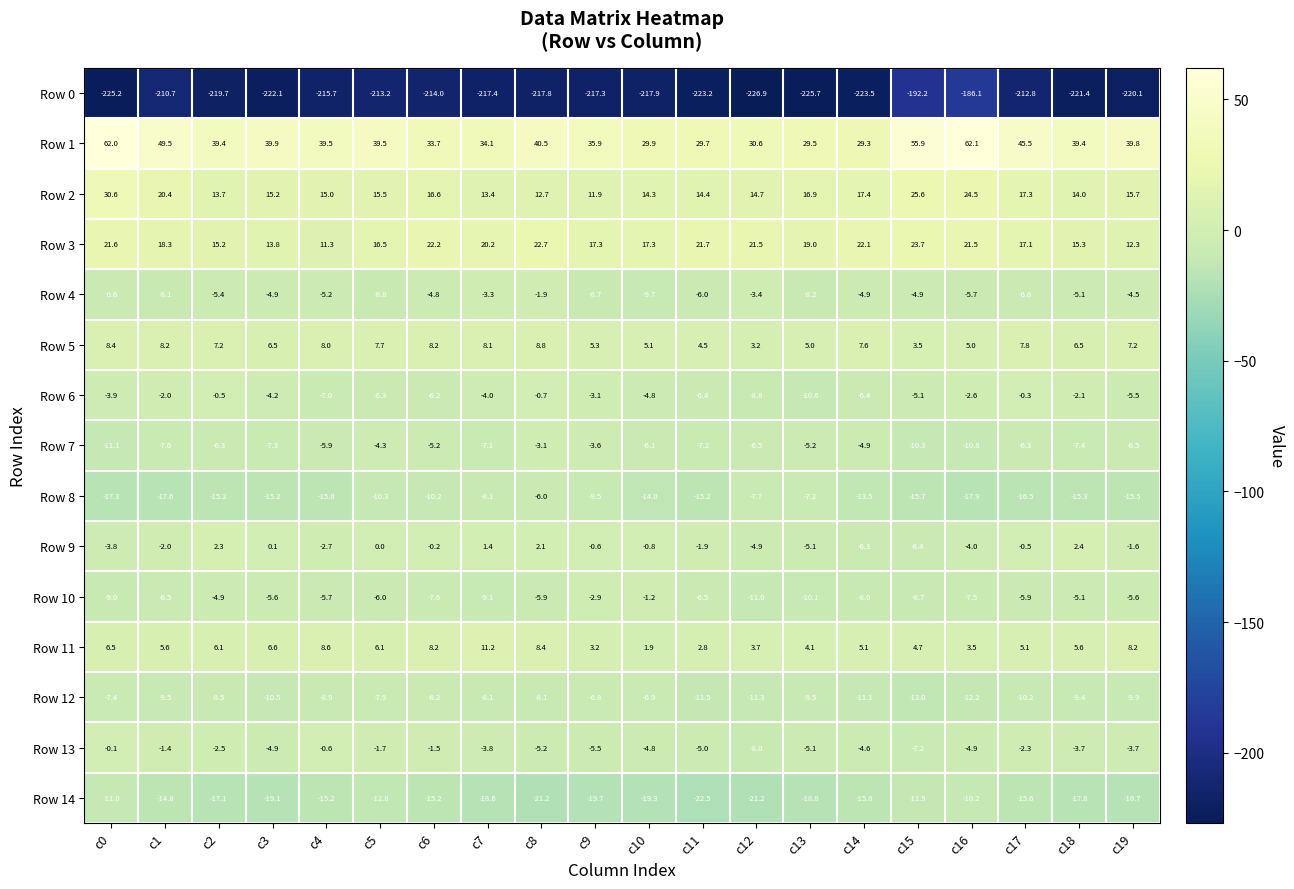

The Row 0 series shows -325.6 at c8. True or false?

False